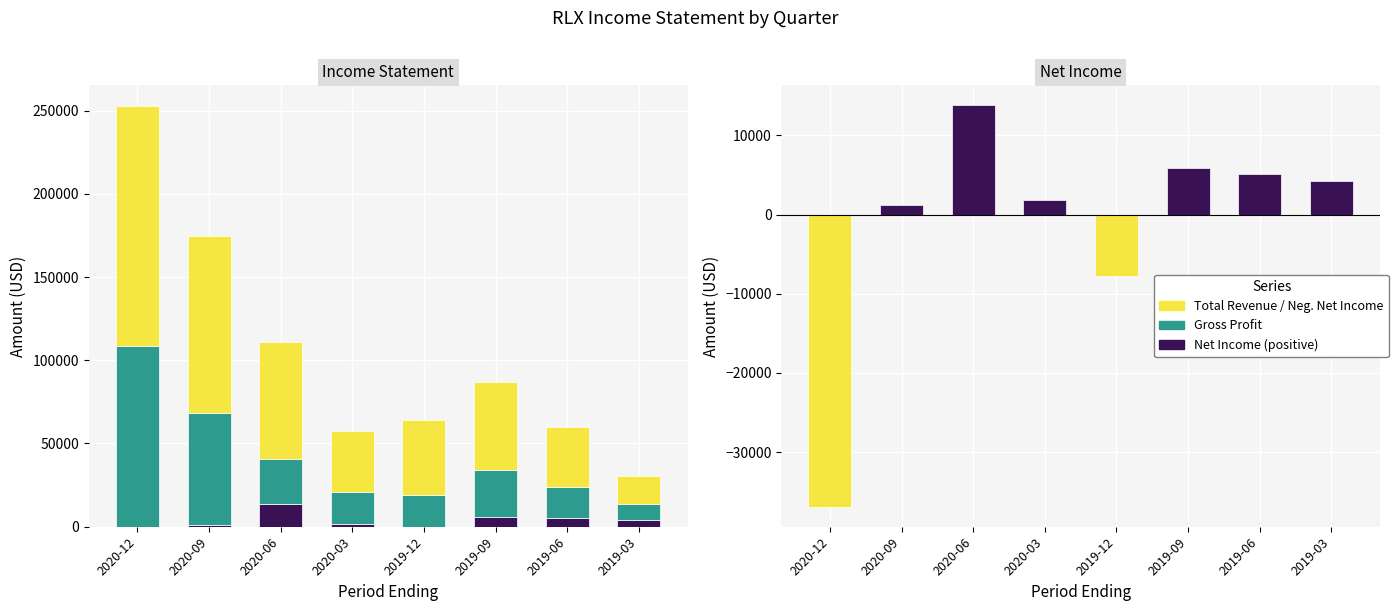

How many data points in Net Income (positive) are above 4300?

3